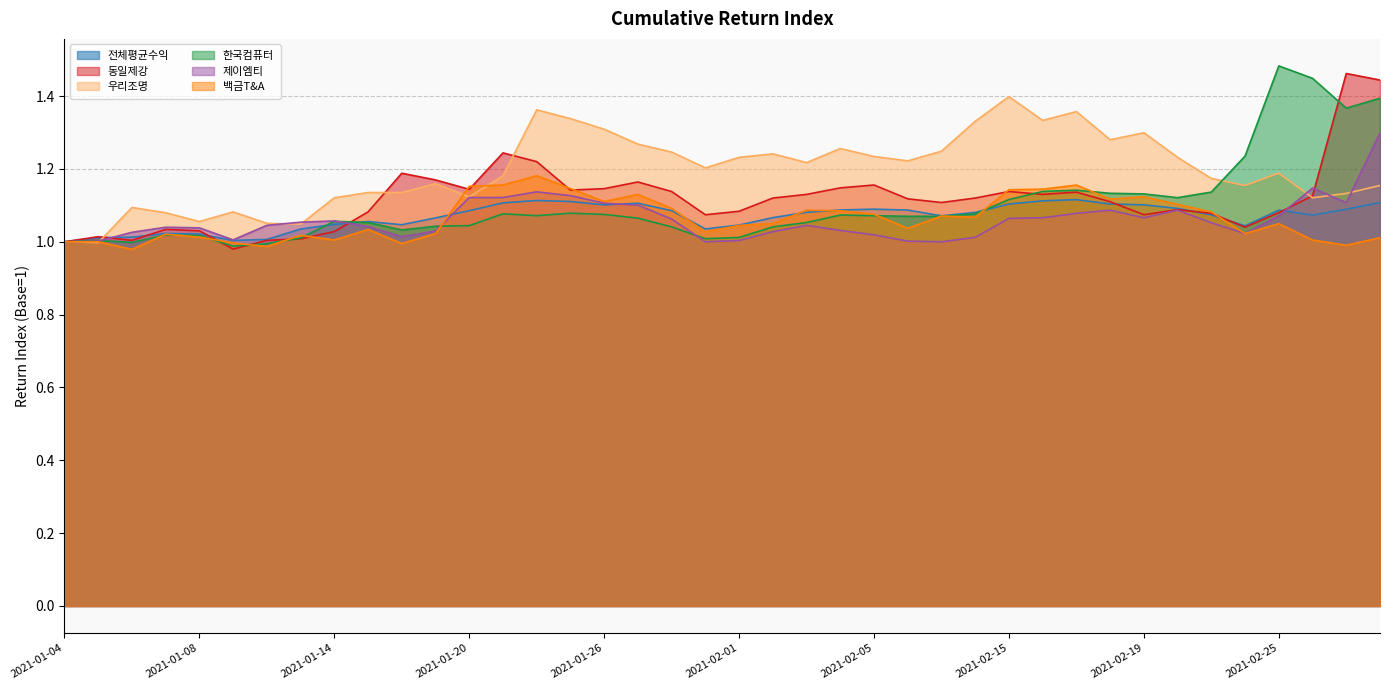

How many lines are shown in the chart?

6